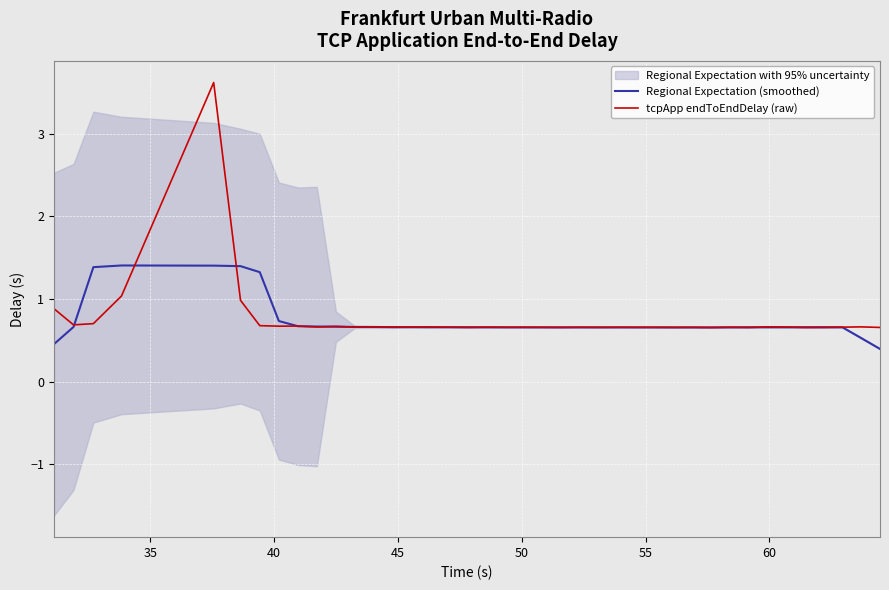

What is the maximum value for Regional Expectation (smoothed)?

1.4